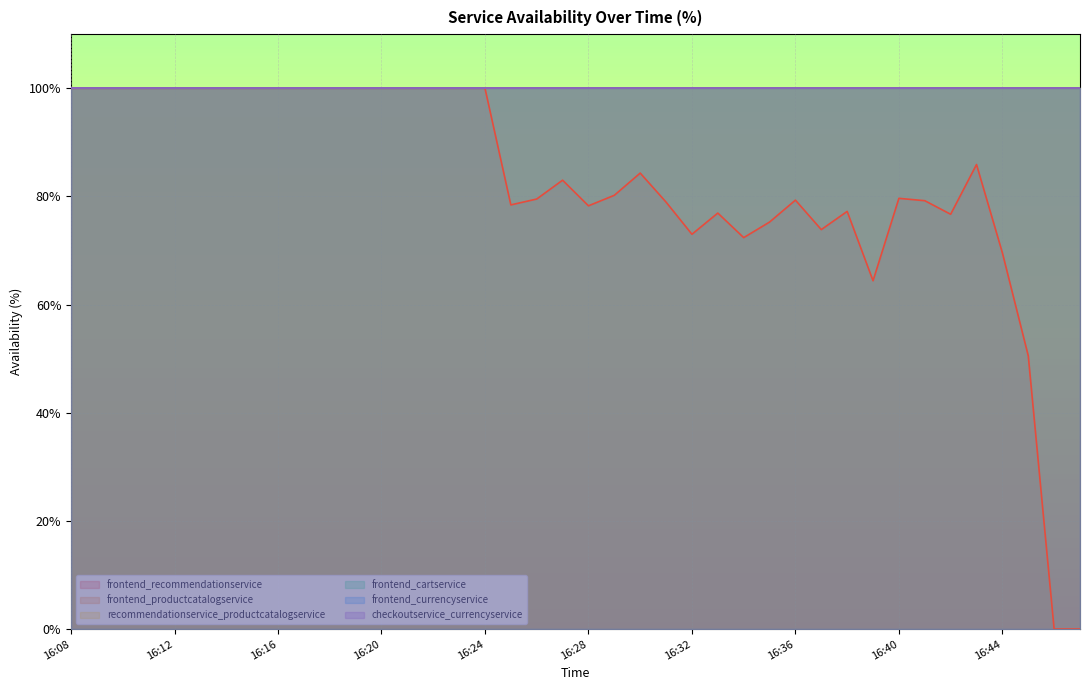

The value of frontend_cartservice at 16:39 is 100.0. True or false?

True